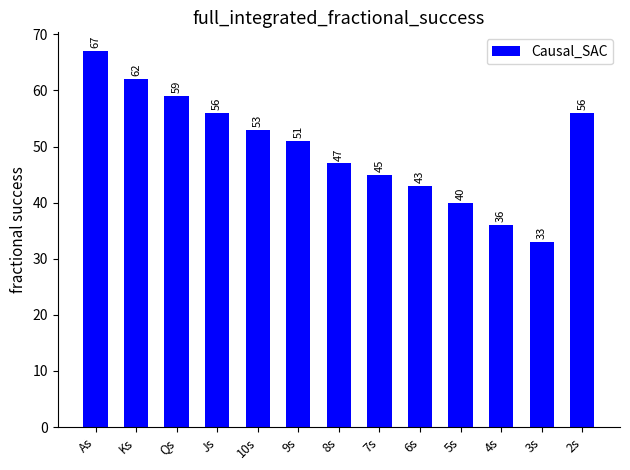

Reading right to left, what are all the values shown in this chart?

2s=56	3s=33	4s=36	5s=40	6s=43	7s=45	8s=47	9s=51	10s=53	Js=56	Qs=59	Ks=62	As=67